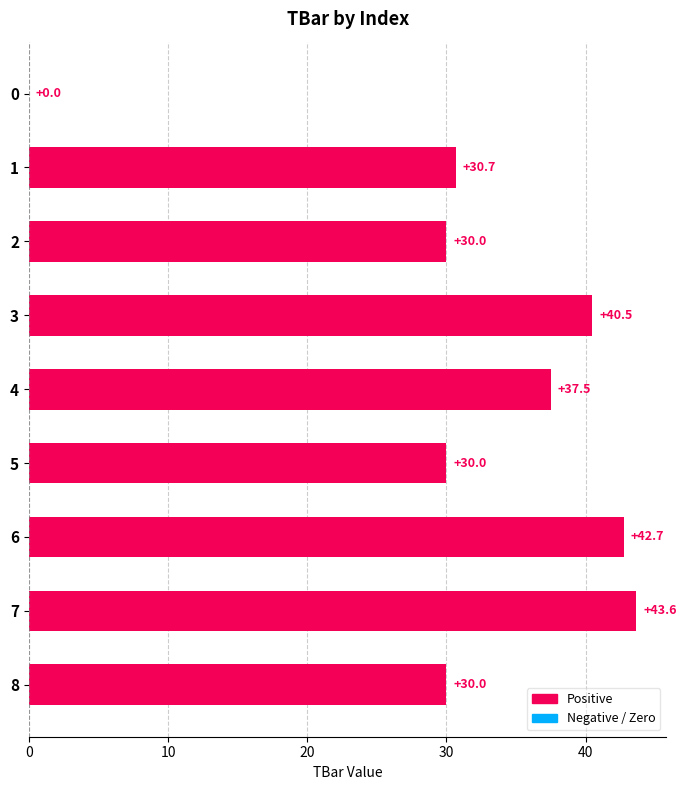

What is the approximate value at 2?

30.0